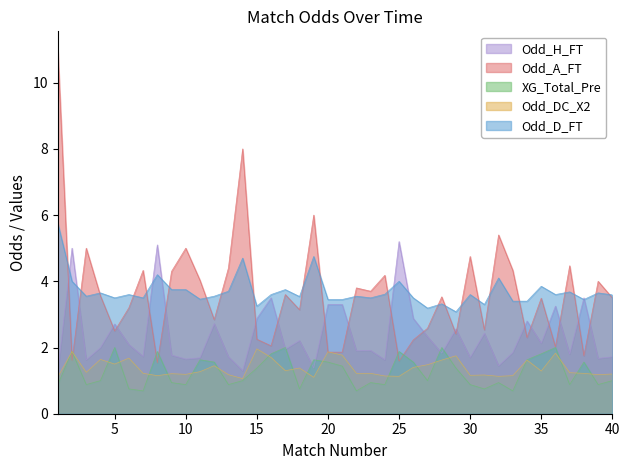

How many times do XG_Total_Pre and Odd_DC_X2 cross each other?

18